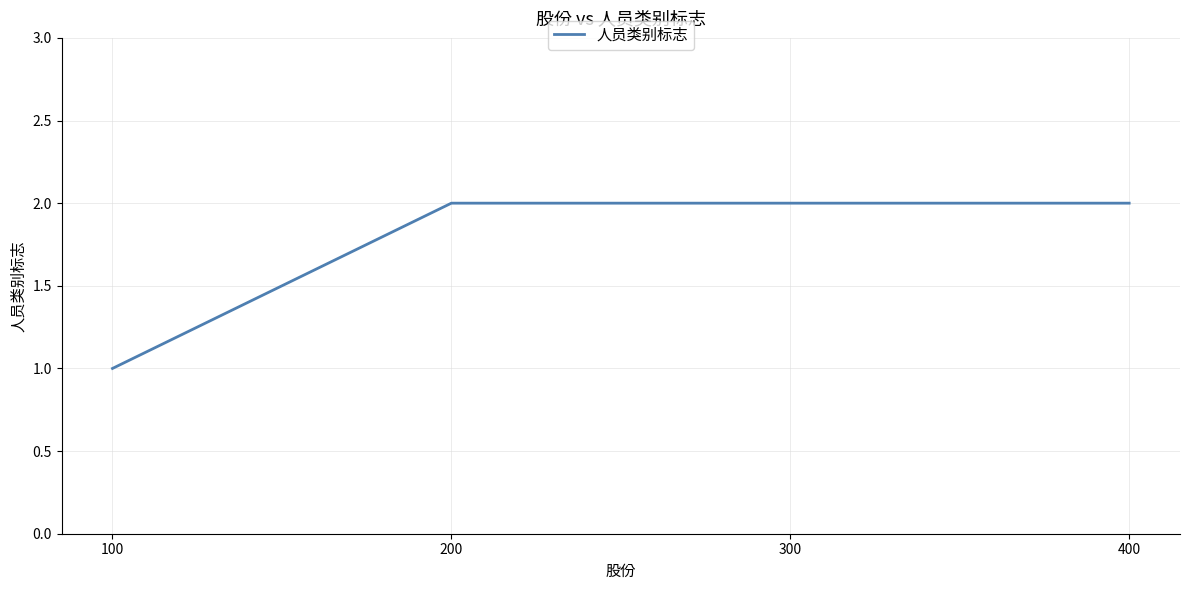

The value at 100 is 1. True or false?

True